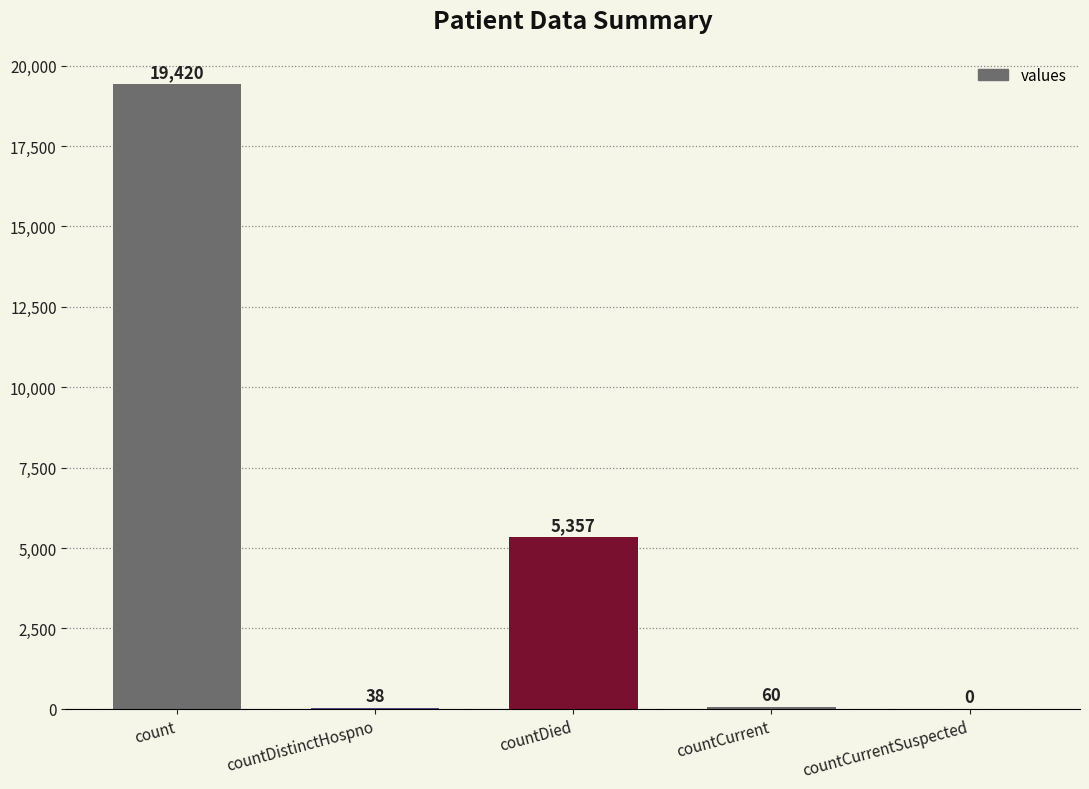

How many values are above zero?

4